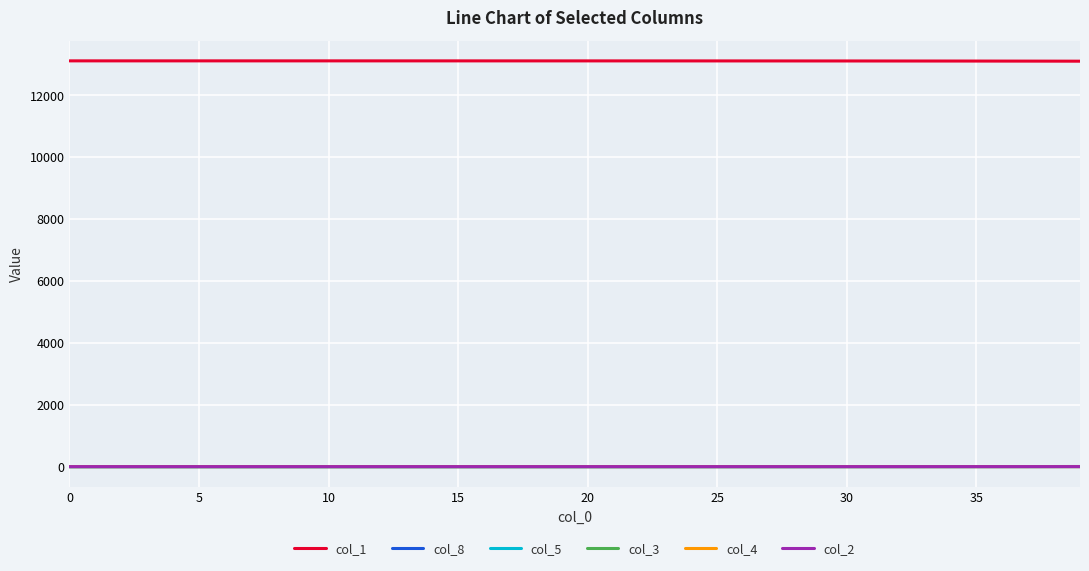

What is the maximum value shown in the chart?

13117.0